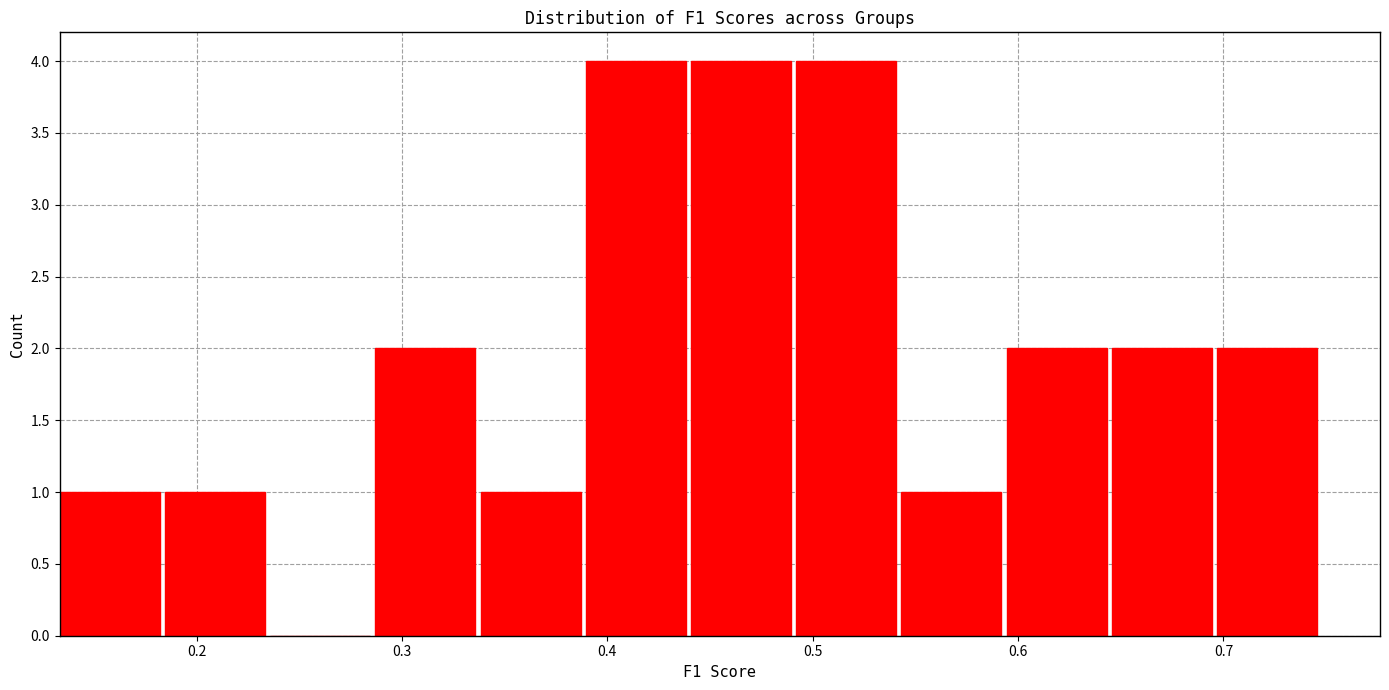

Reading left to right, transcribe this chart: for each bar, give the range it covers on the x-axis and its height. Neither the bar edges nor the heights are printed on the chart, so give them approximately, as read against the axes.

0.13 to 0.18: 1
0.18 to 0.24: 1
0.24 to 0.29: 0
0.29 to 0.34: 2
0.34 to 0.39: 1
0.39 to 0.44: 4
0.44 to 0.49: 4
0.49 to 0.54: 4
0.54 to 0.59: 1
0.59 to 0.65: 2
0.65 to 0.70: 2
0.70 to 0.75: 2